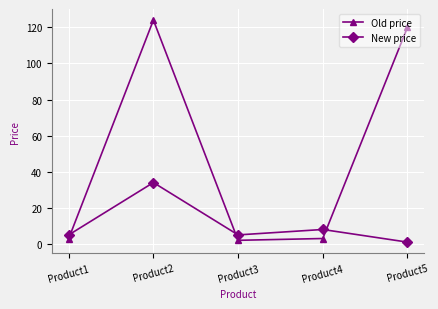

At how many categories does at least one series exceed 13?

2